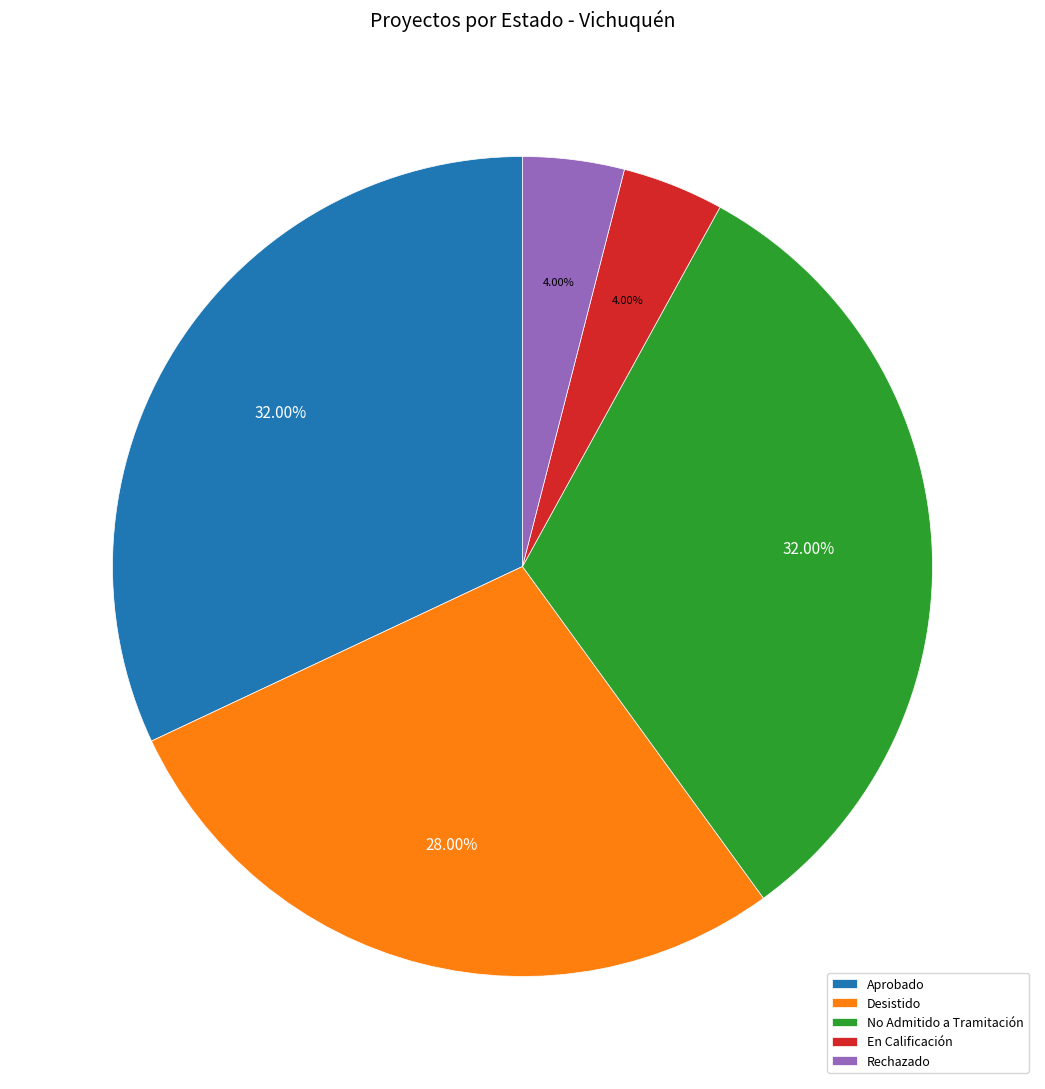

To the nearest percent, what portion does Desistido represent?

28%